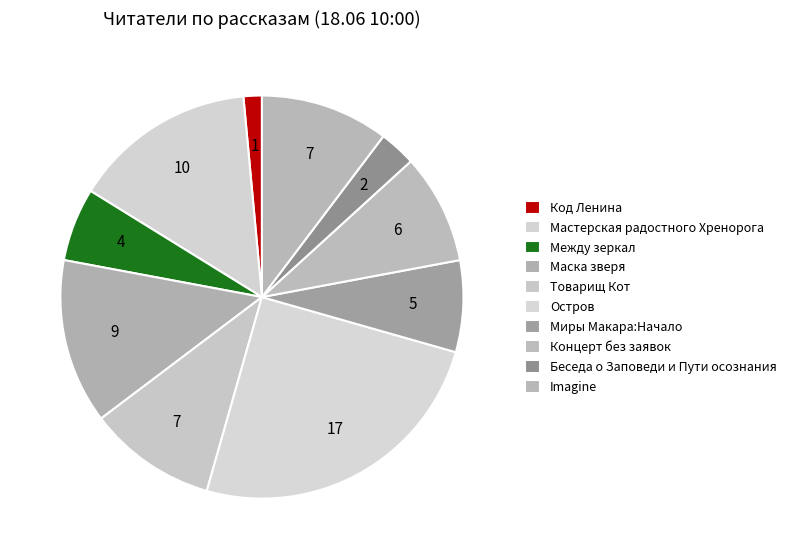

Which slice is the largest?

Остров